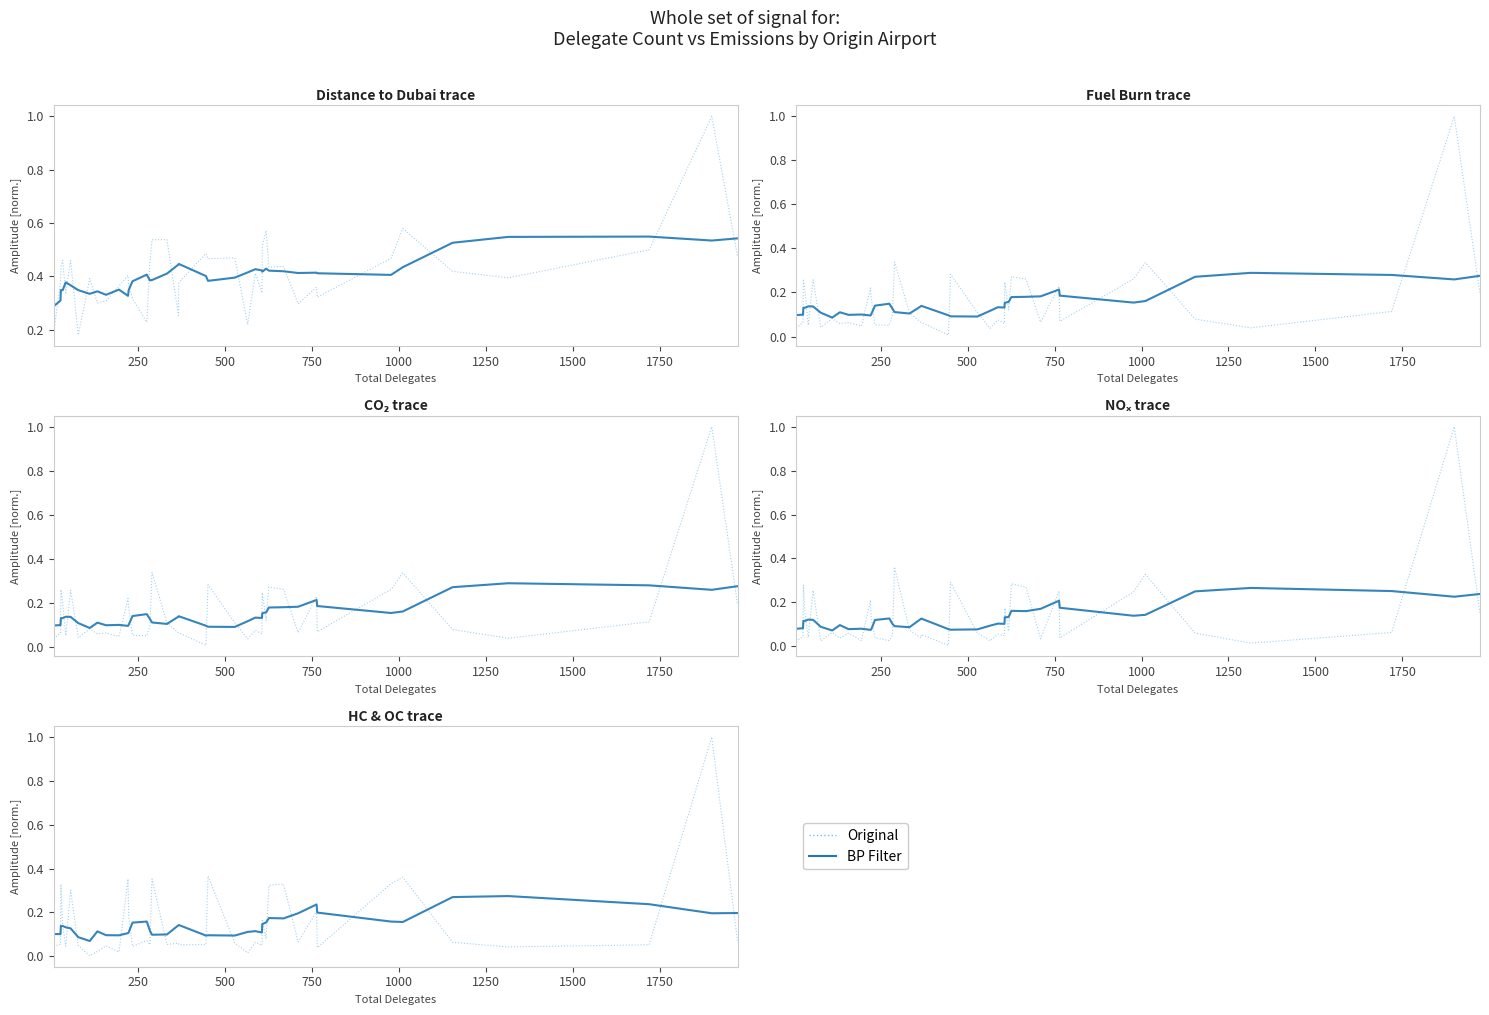

What position from the left is 750?

4